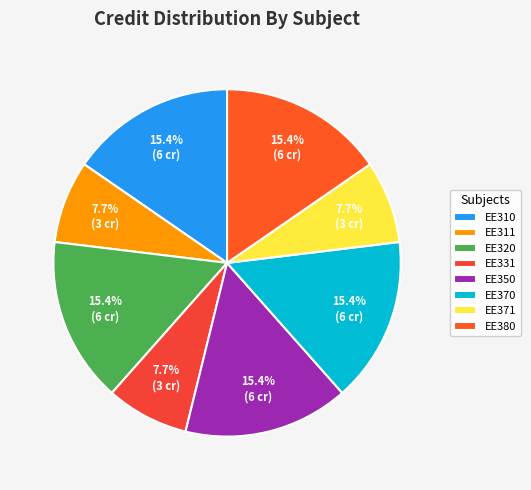

Count the number of slices in the pie.

8